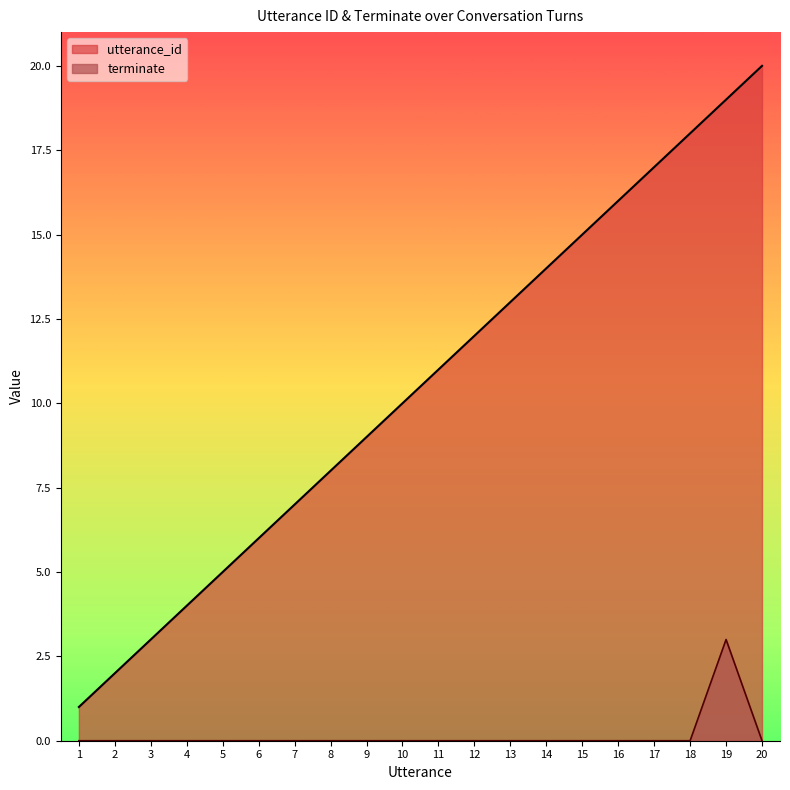

Where is utterance_id nearest to the value 10?

10